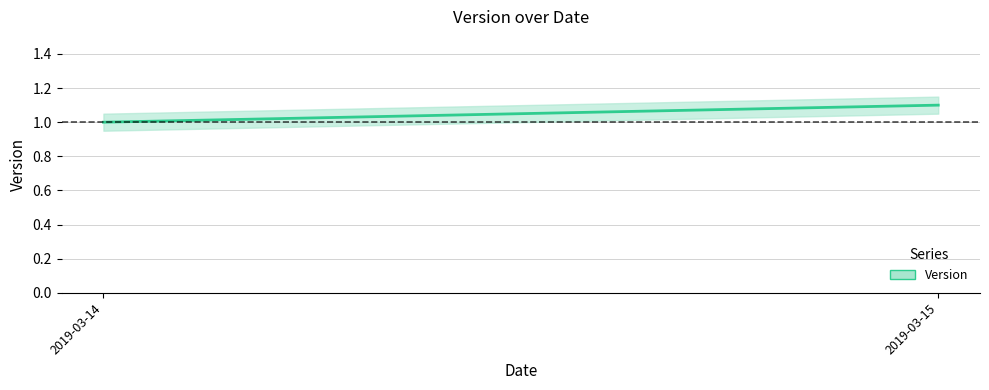

How many values are between 1 and 2?

2